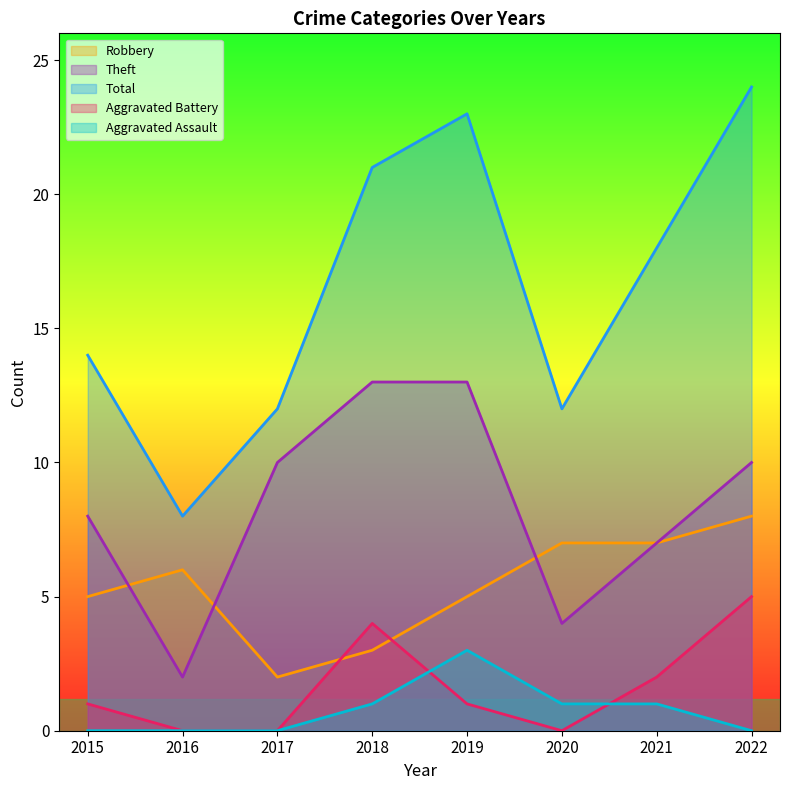

At how many categories does at least one series exceed 9?

7